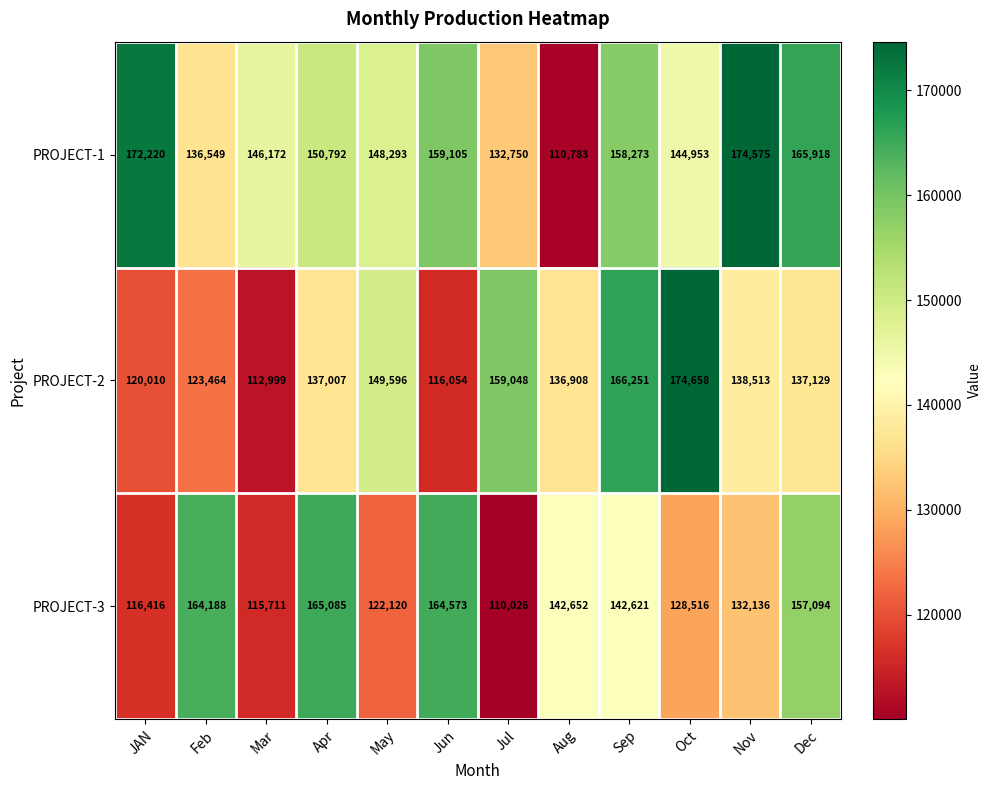

What is the difference between the highest and lowest values at May?

27476